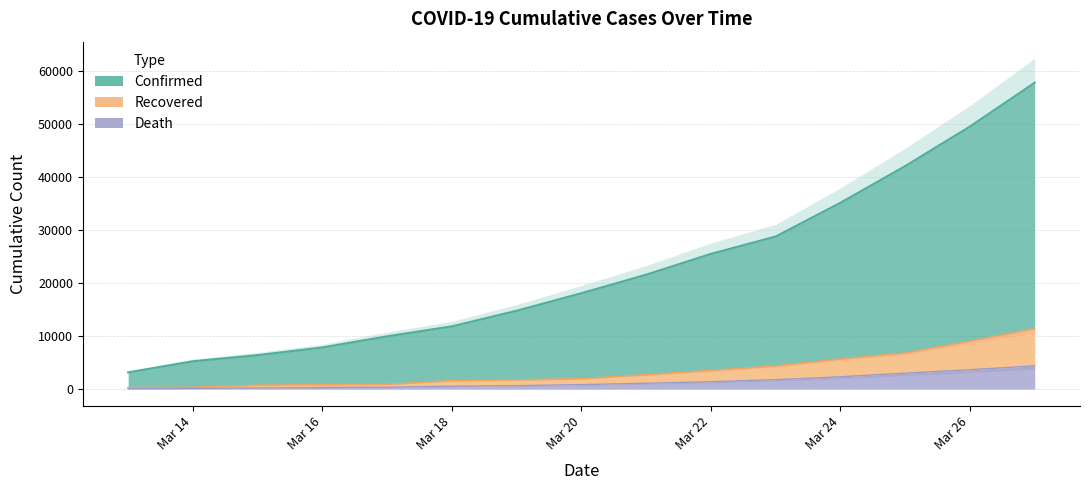

At which label does recovered first exceed 1940?

2020-03-21